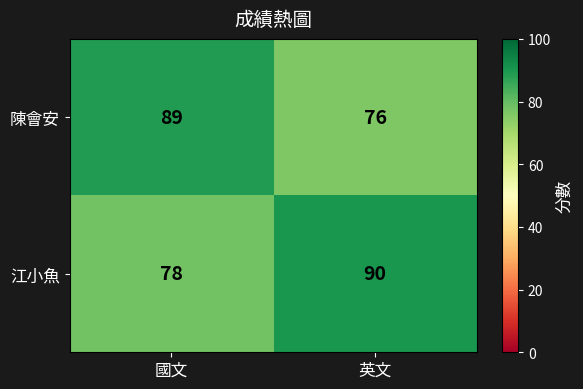

Reading left to right, what are all the values shown in this chart?

陳會安: 89	76
江小魚: 78	90